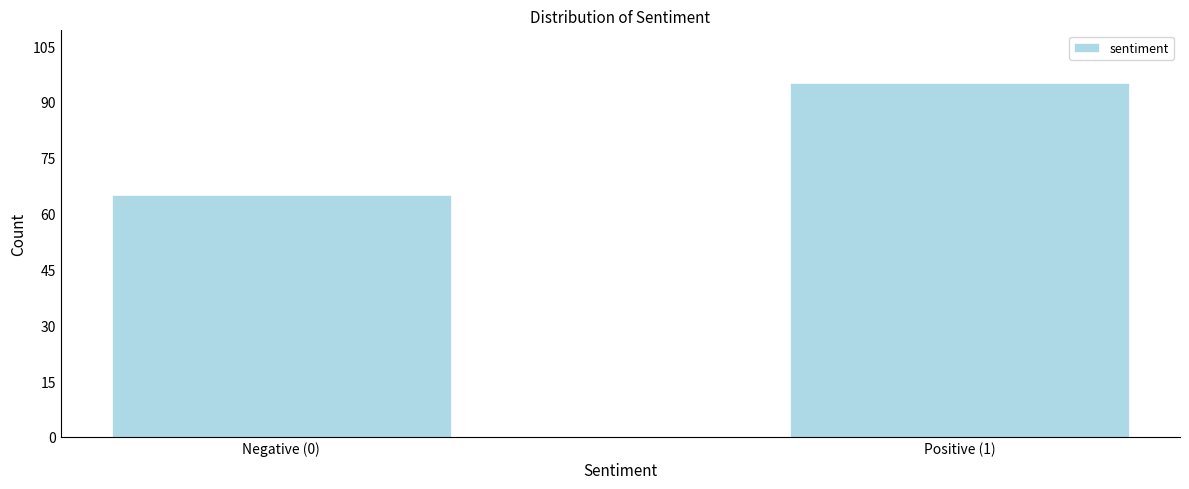

Reading right to left, what are all the values shown in this chart?

95	65